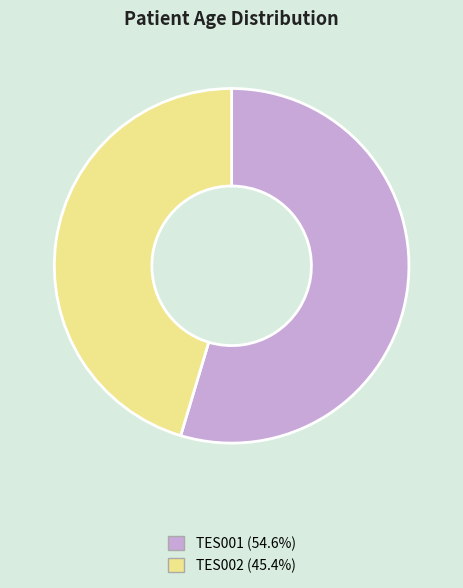

Is it true that TES002 is 57% of the pie?

False